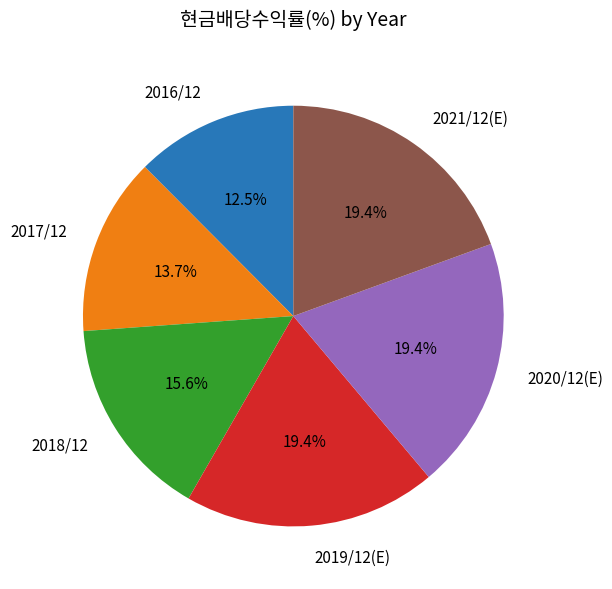

How many slices are in this pie chart?

6